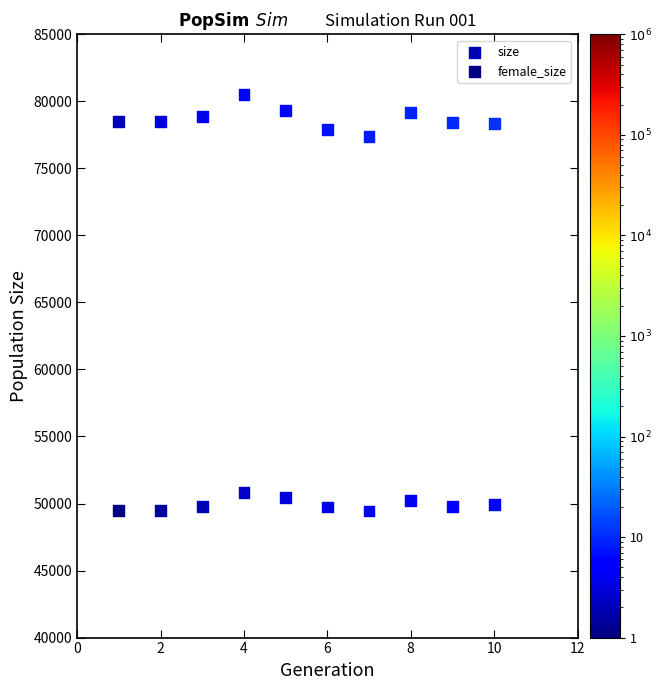

What are all the series names shown in the legend?

size, female_size